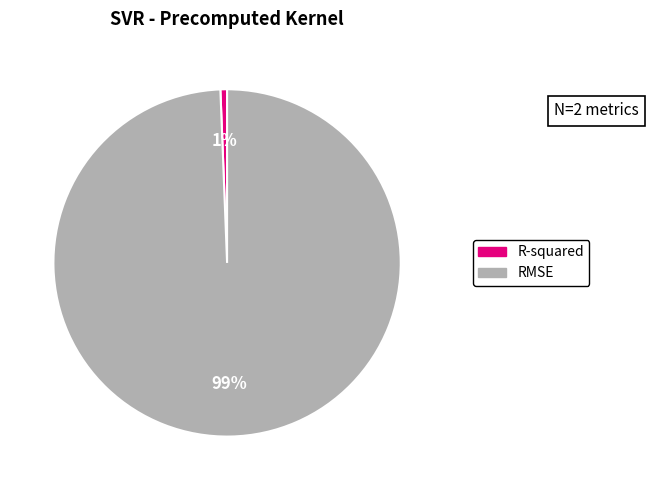

Rank the categories by value from highest to lowest.

RMSE, R-squared